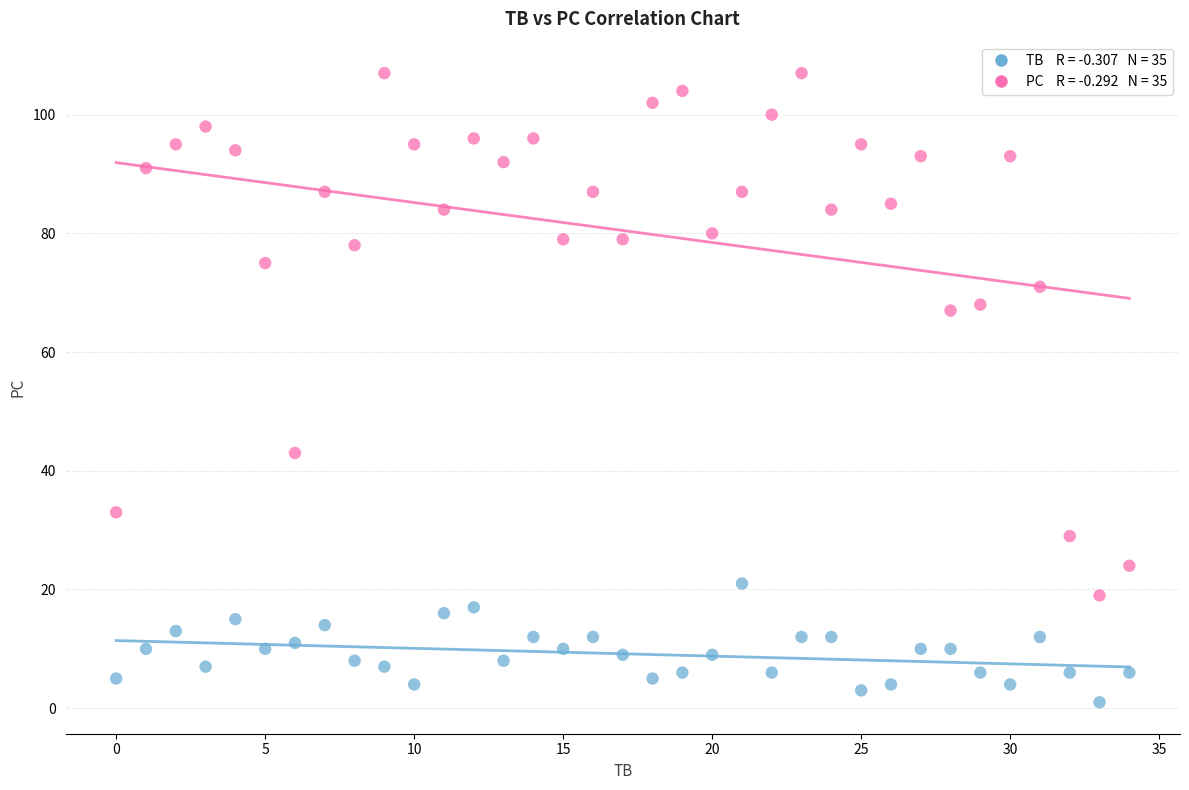

Across all data points, what is the range of Y values (max minus min)?

106